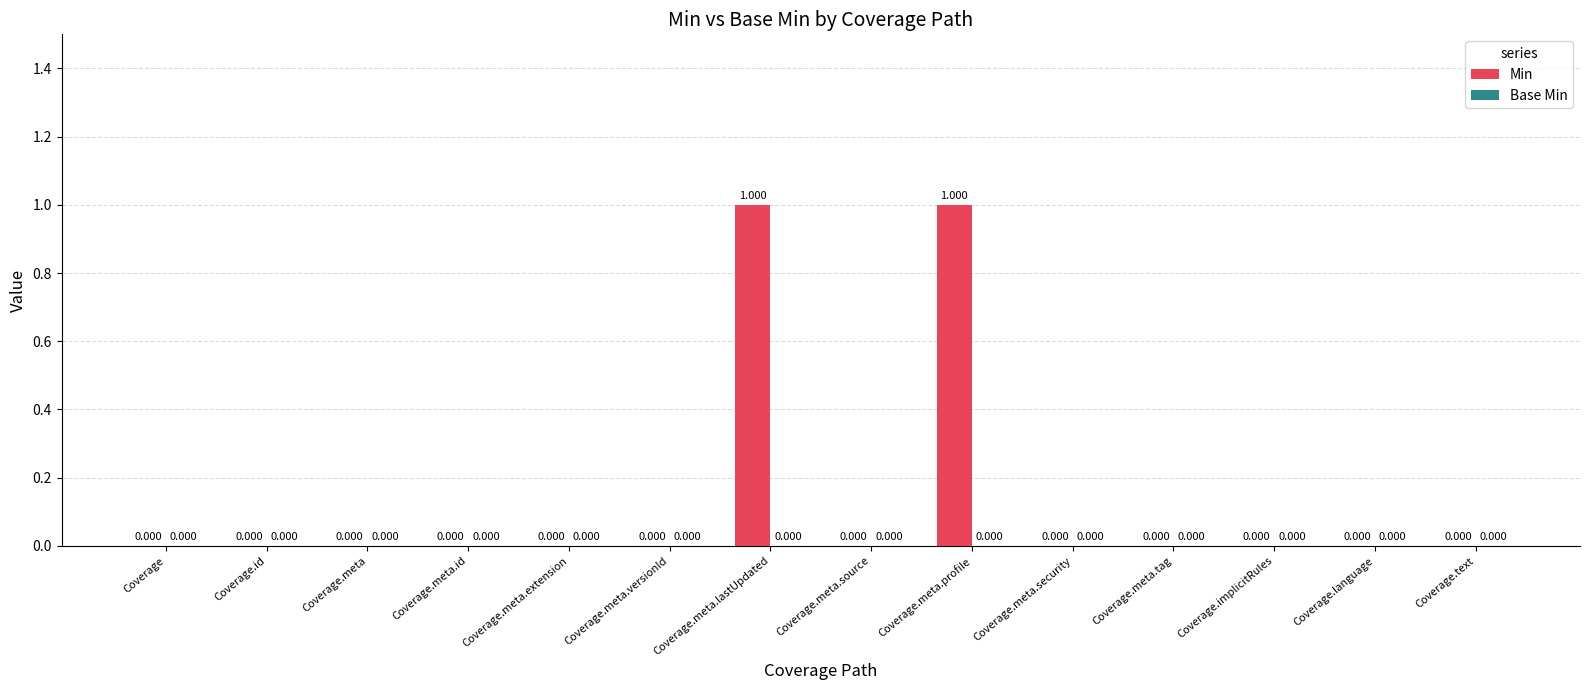

Which has a higher value, Coverage.meta.id or Coverage.meta.profile?

Coverage.meta.profile